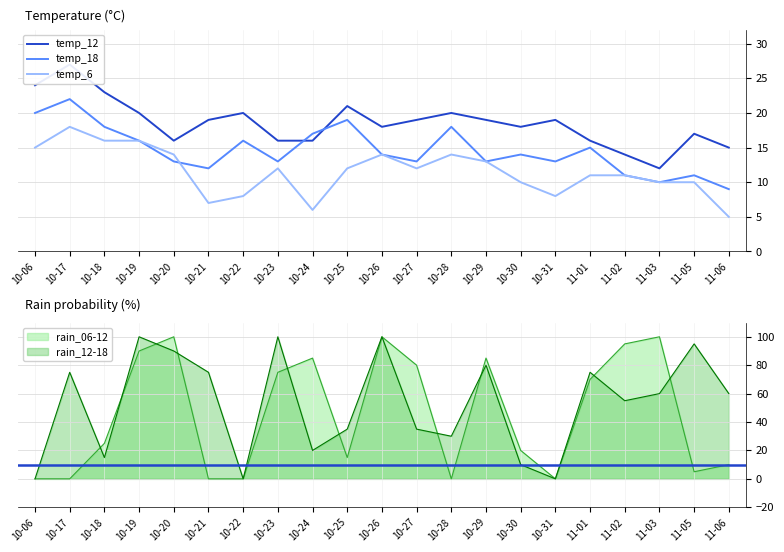

Is it true that temp_18 equals 8 at 10-23?

False